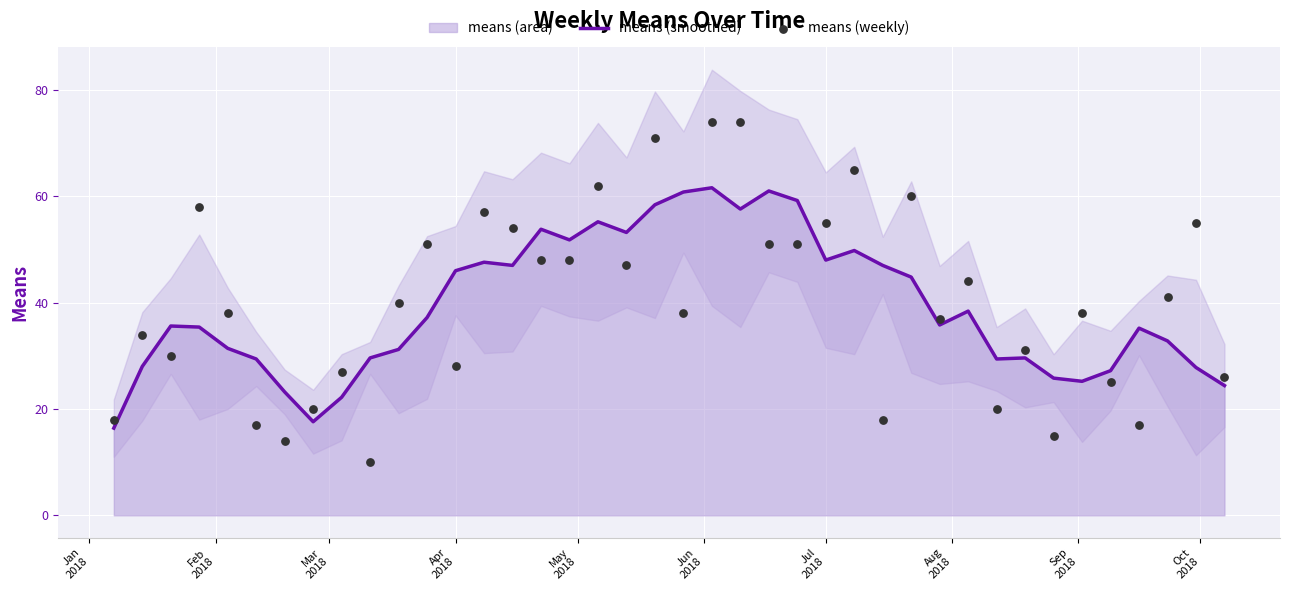

Which series has the largest total across all categories?

means (weekly)